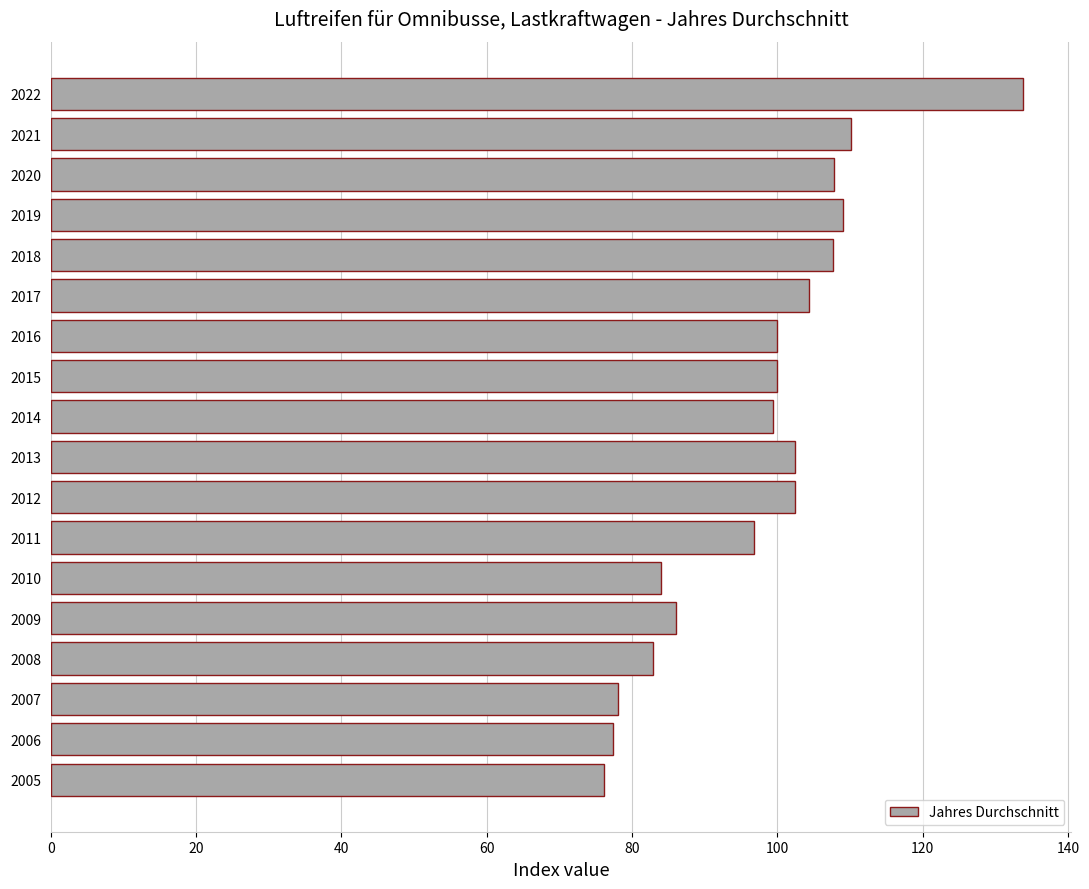

How many bars are there in total?

18